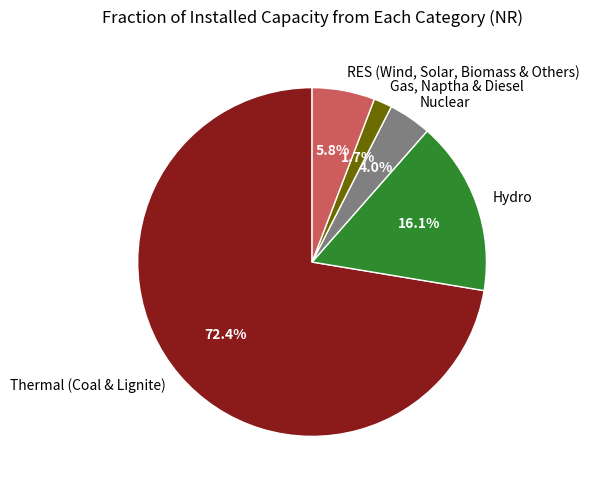

To the nearest percent, what is the difference between the largest and smallest slice percentages?

71%